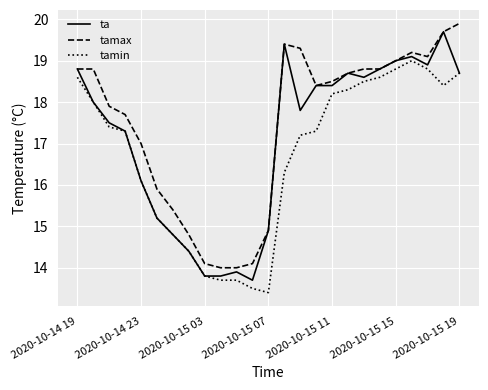

List the series in order of their overall mean, highest first.

tamax, ta, tamin